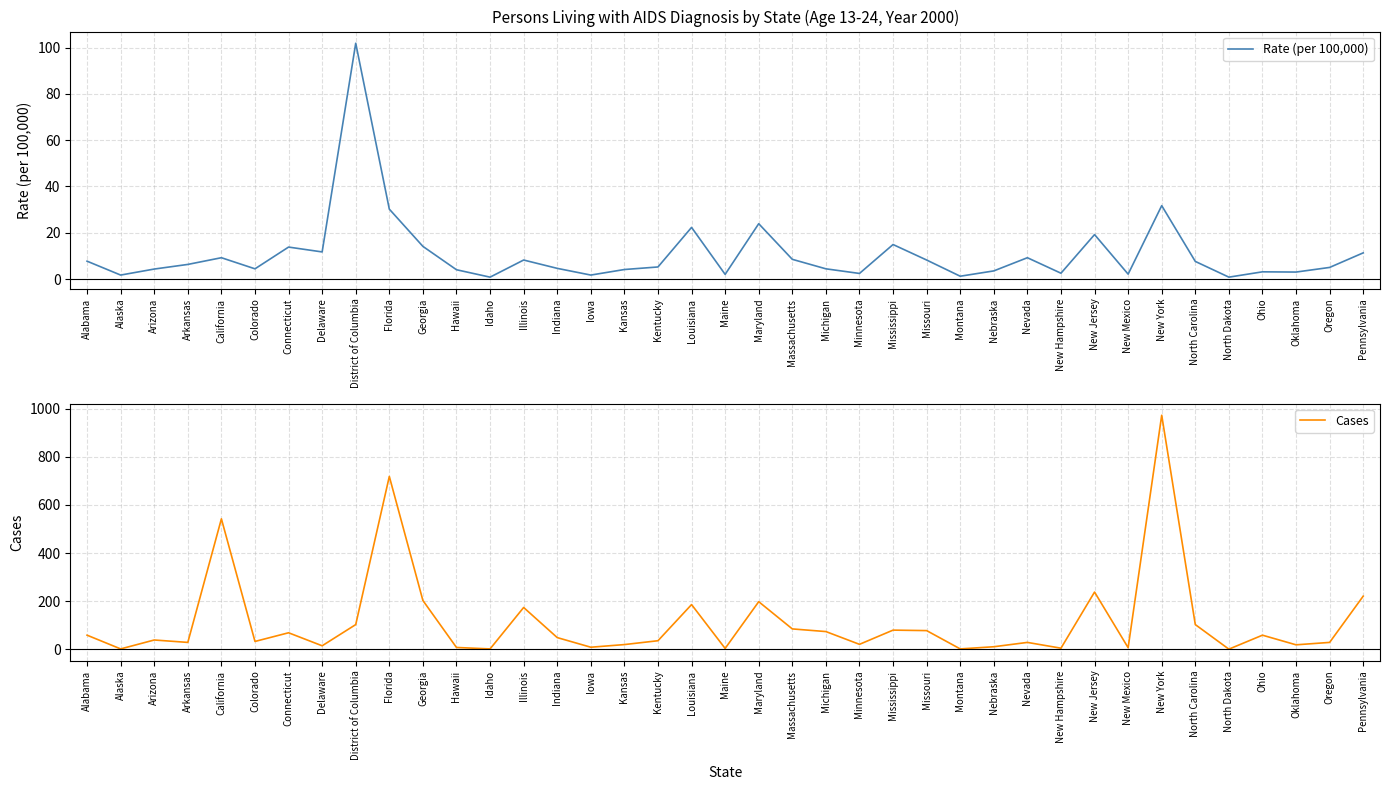

The value of Cases at California is 542.0. True or false?

True